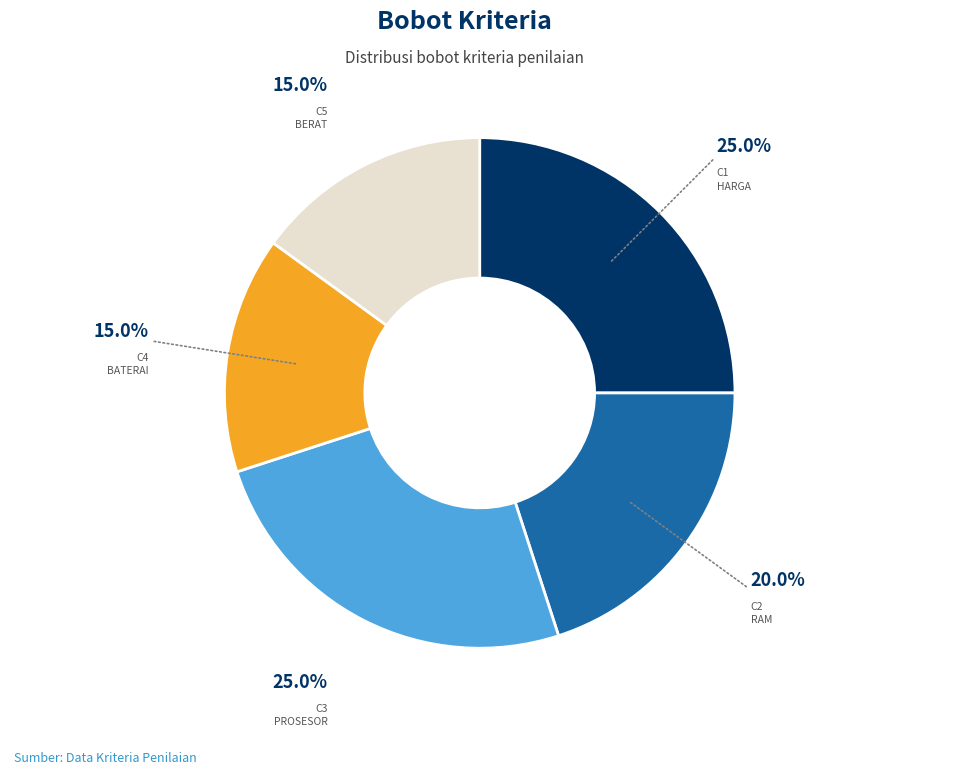

Does any single category account for the majority?

No